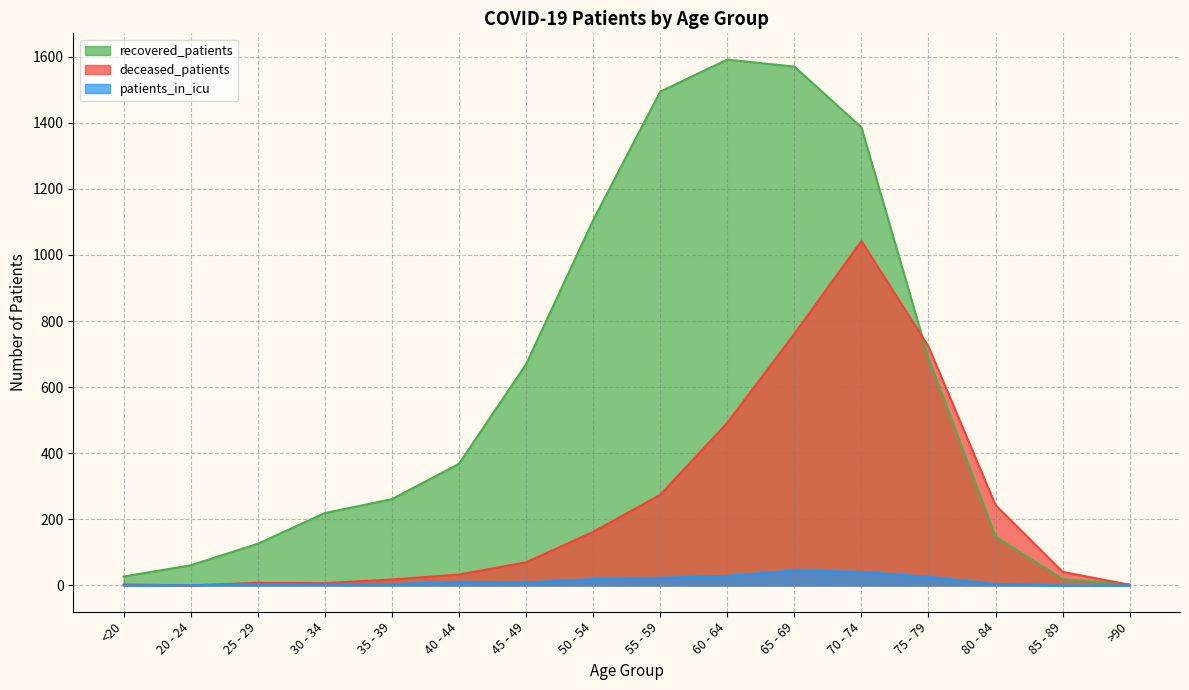

What is the sum of all patients_in_icu values?

218